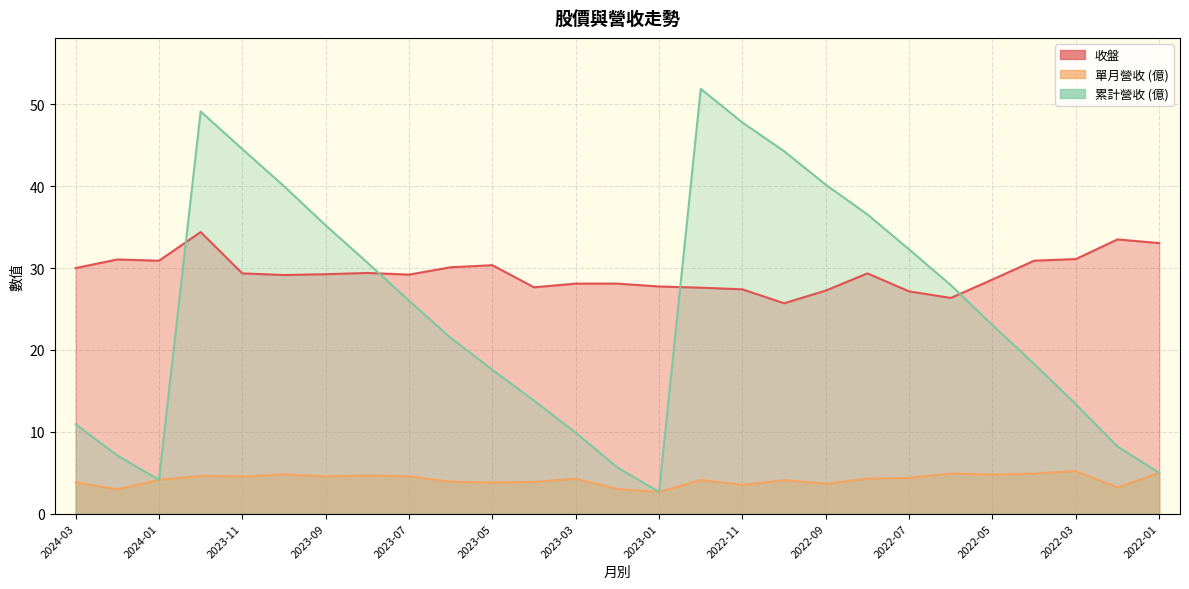

What is the value of the 單月營收 point at the 20th from the left?

4.3